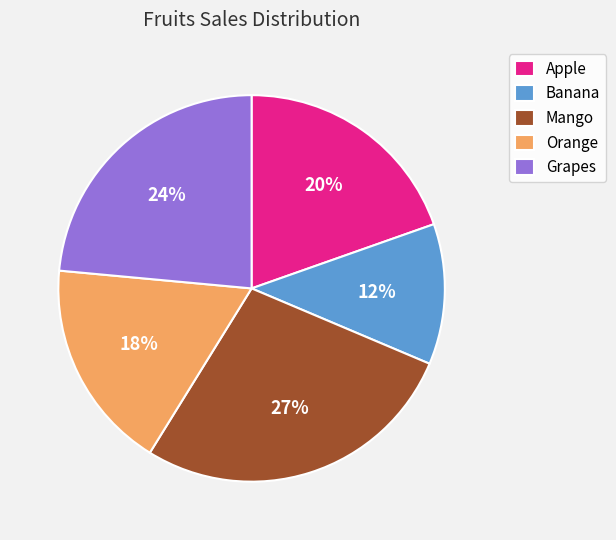

Between Banana and Apple, which is larger?

Apple